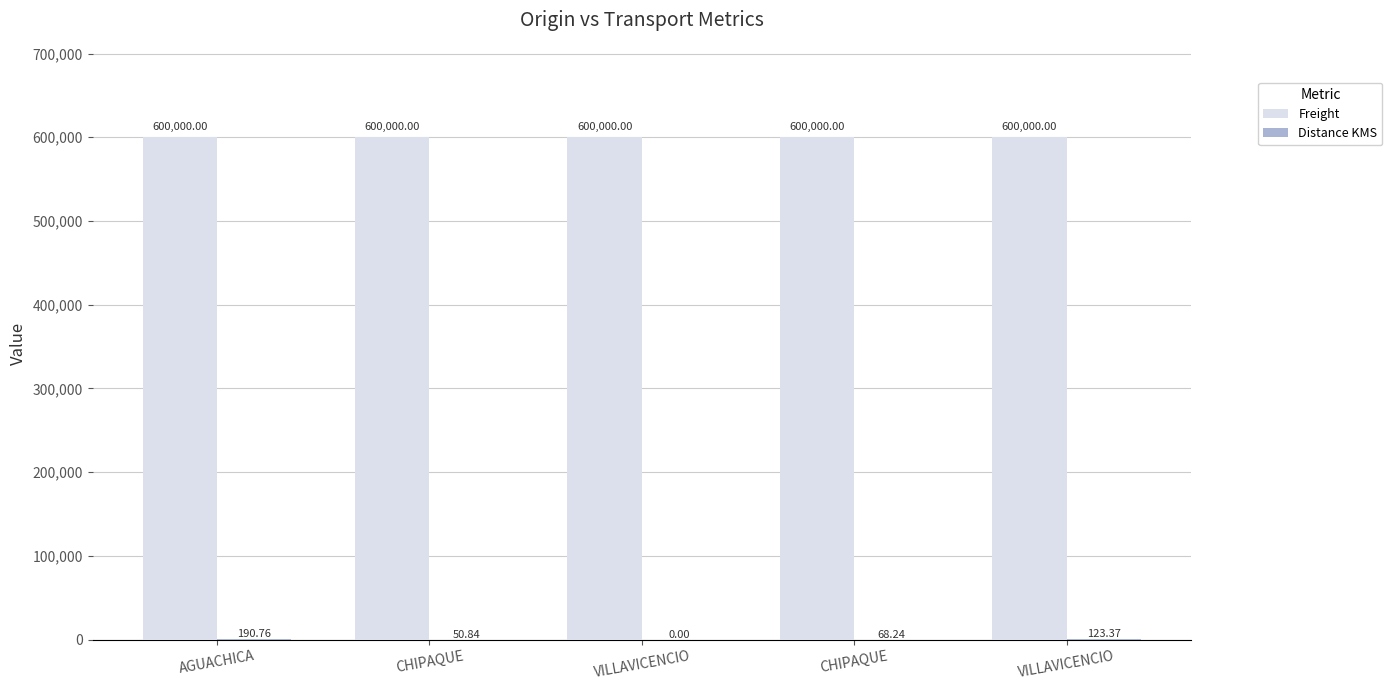

Which series has the largest total across all categories?

Freight